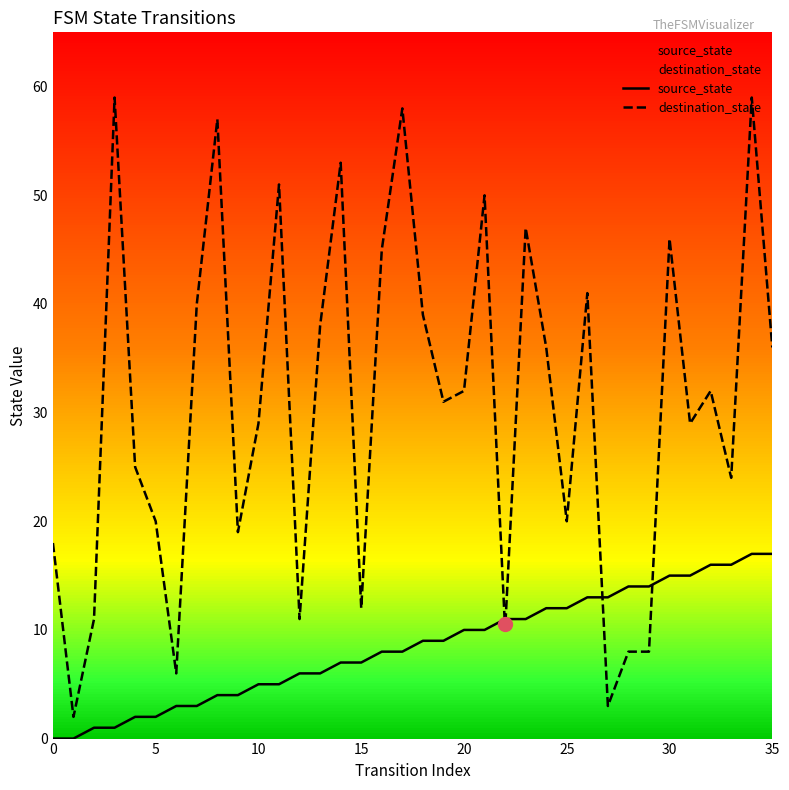

What is the spread (max minus min) of values at 35?

19